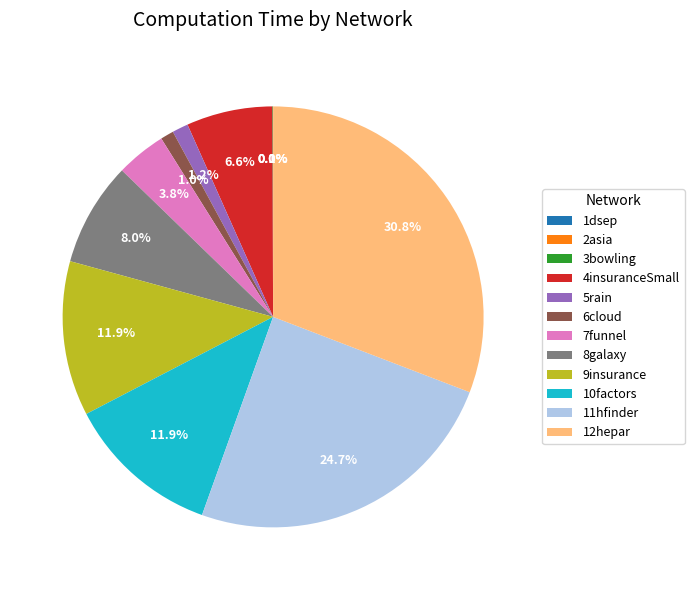

Is there any slice that represents more than half of the pie?

No